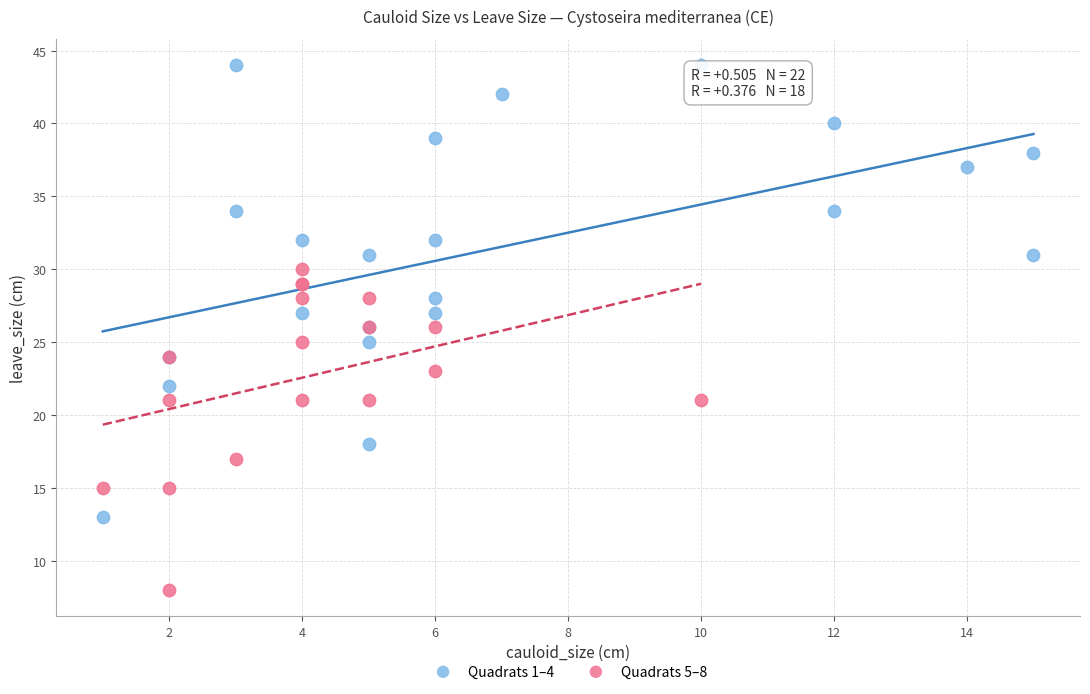

Which series contains the lowest Y value?

Quadrats 5–8